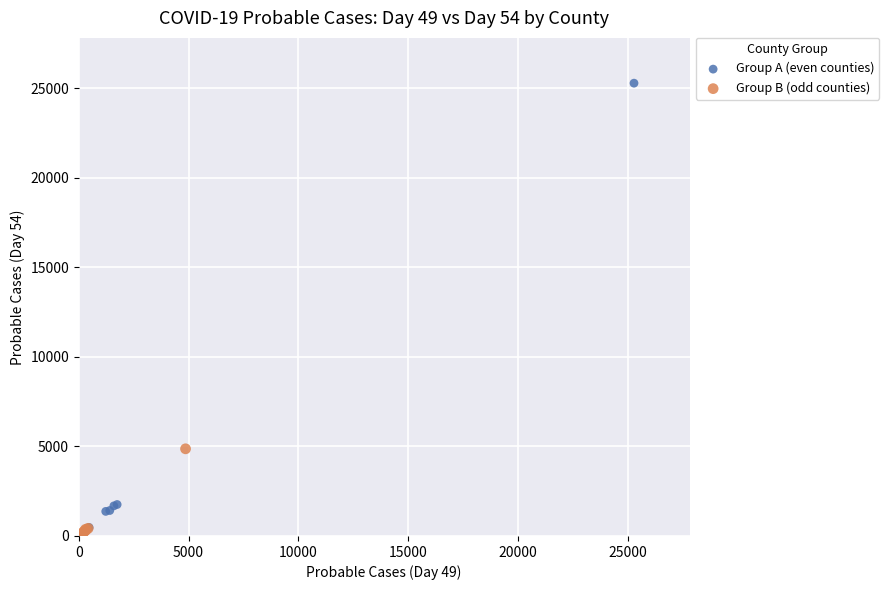

What are all the series names shown in the legend?

Group A (even counties), Group B (odd counties)